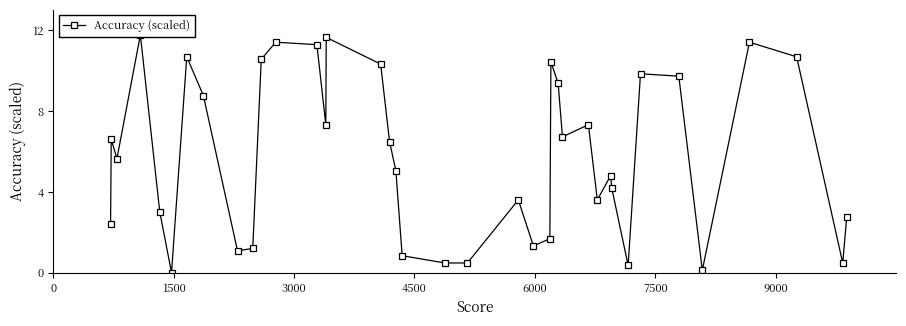

True or false: the data shows 1.4 at 6000.

False